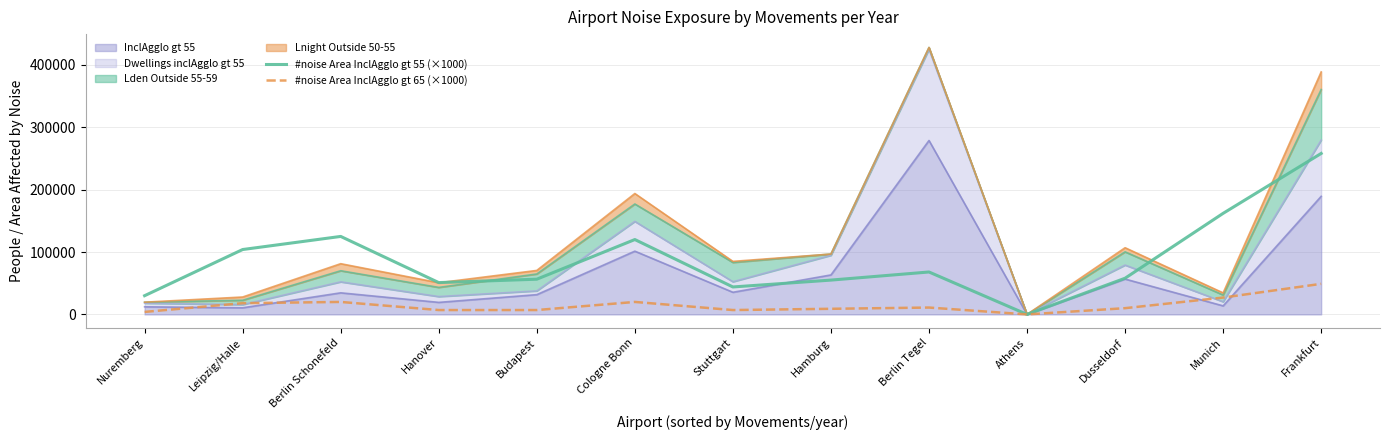

What is the average value of the #noise Area InclAgglo gt 65 (×1000) series?

14539